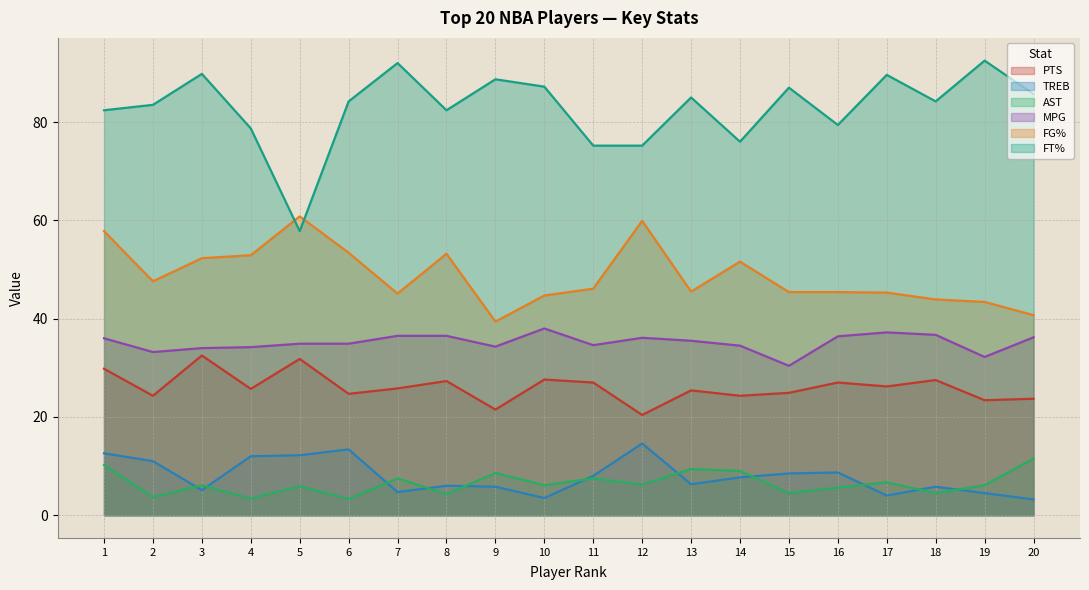

How many values in the AST series exceed 6?

12